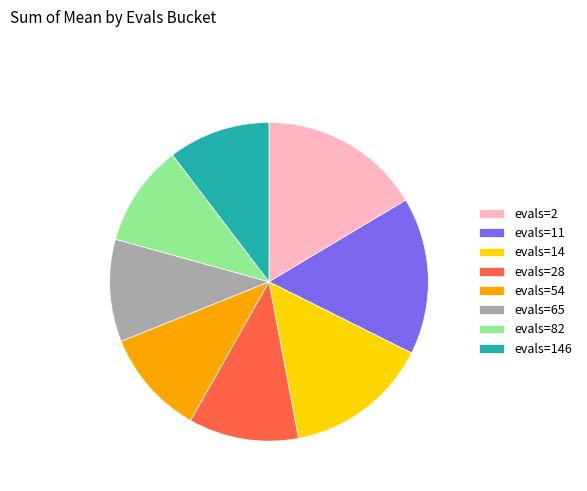

Count the number of slices in the pie.

8